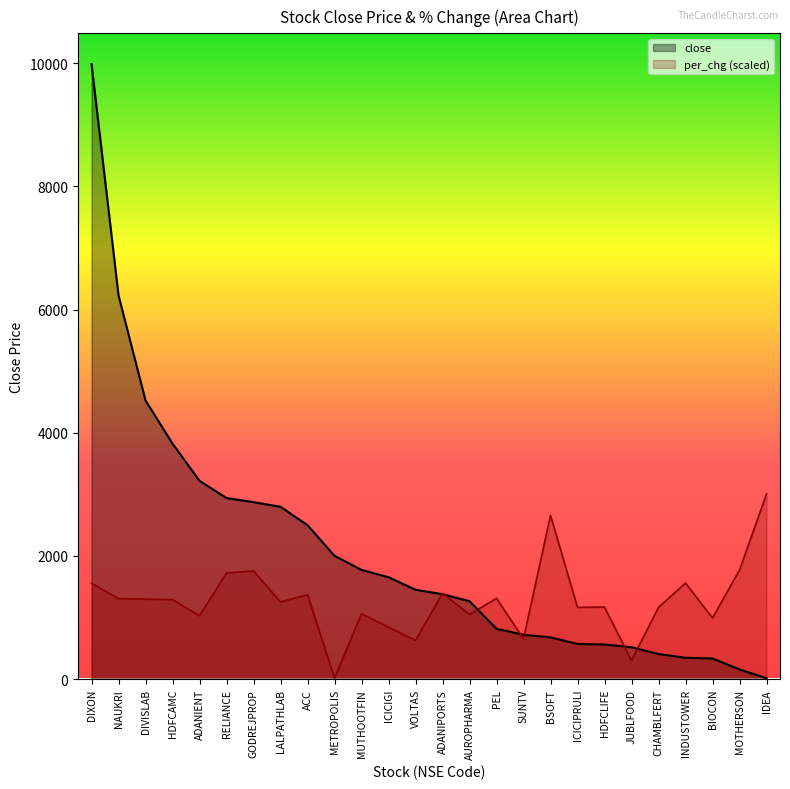

What is the greatest value displayed?

9985.1